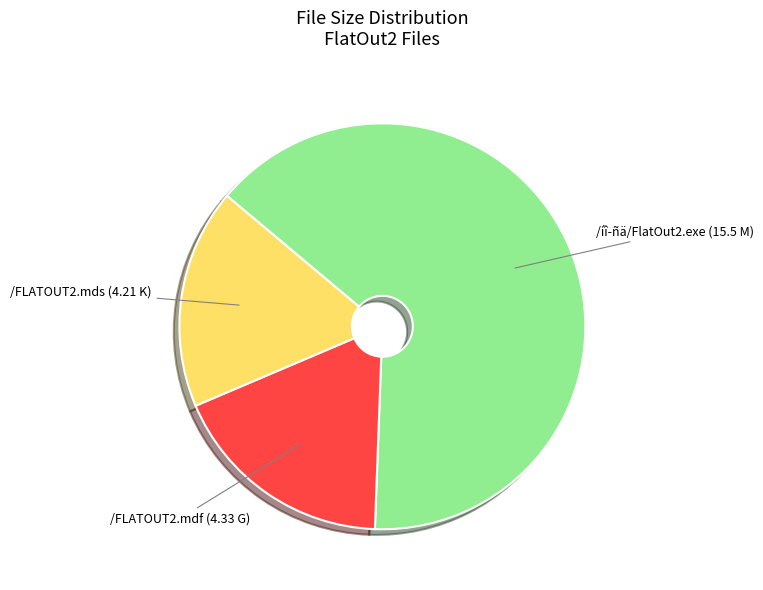

Count the number of slices in the pie.

3